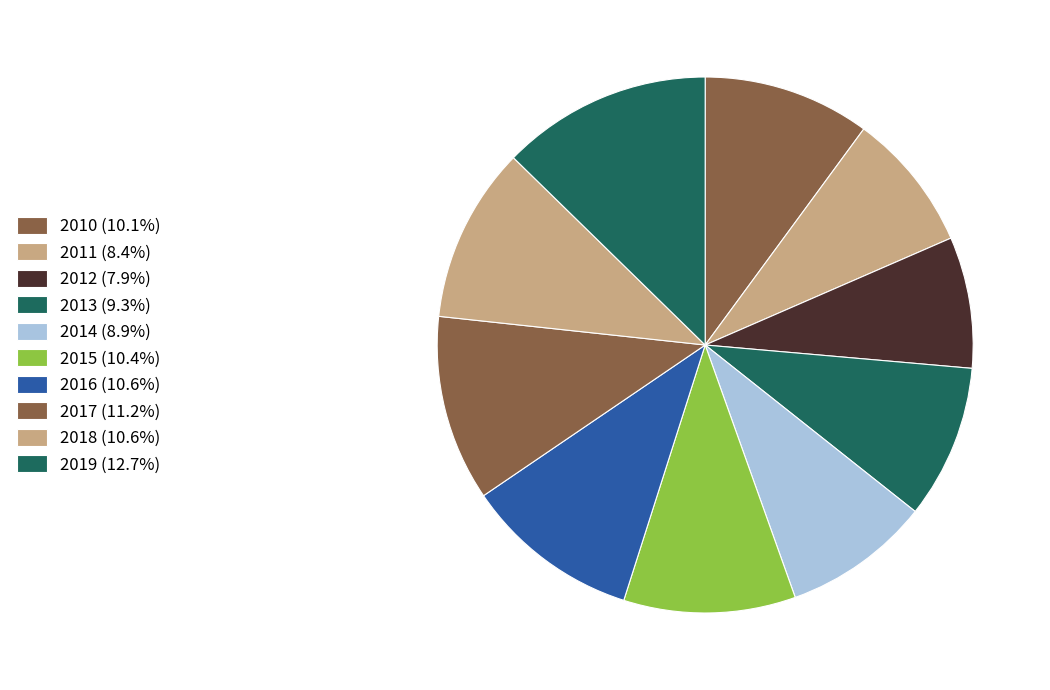

Between 2012 and 2019, which is larger?

2019